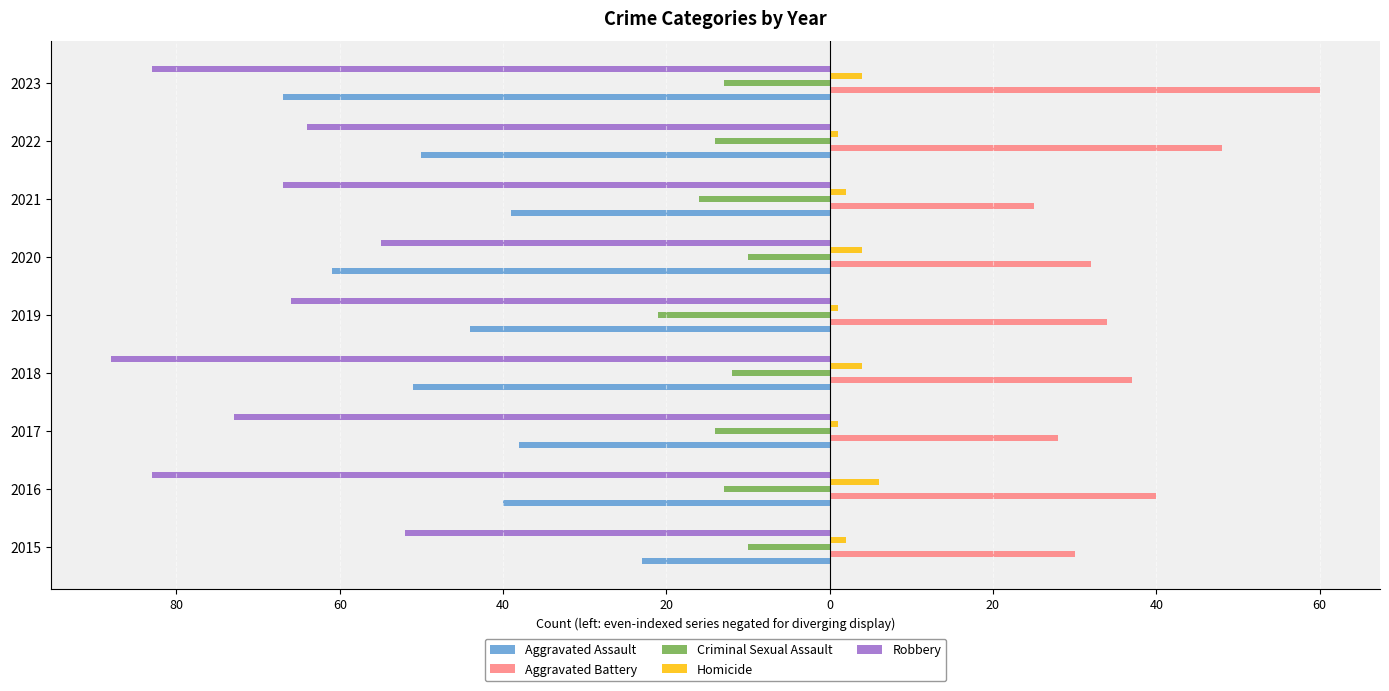

What are all the series names shown in the legend?

Aggravated Assault, Aggravated Battery, Criminal Sexual Assault, Homicide, Robbery